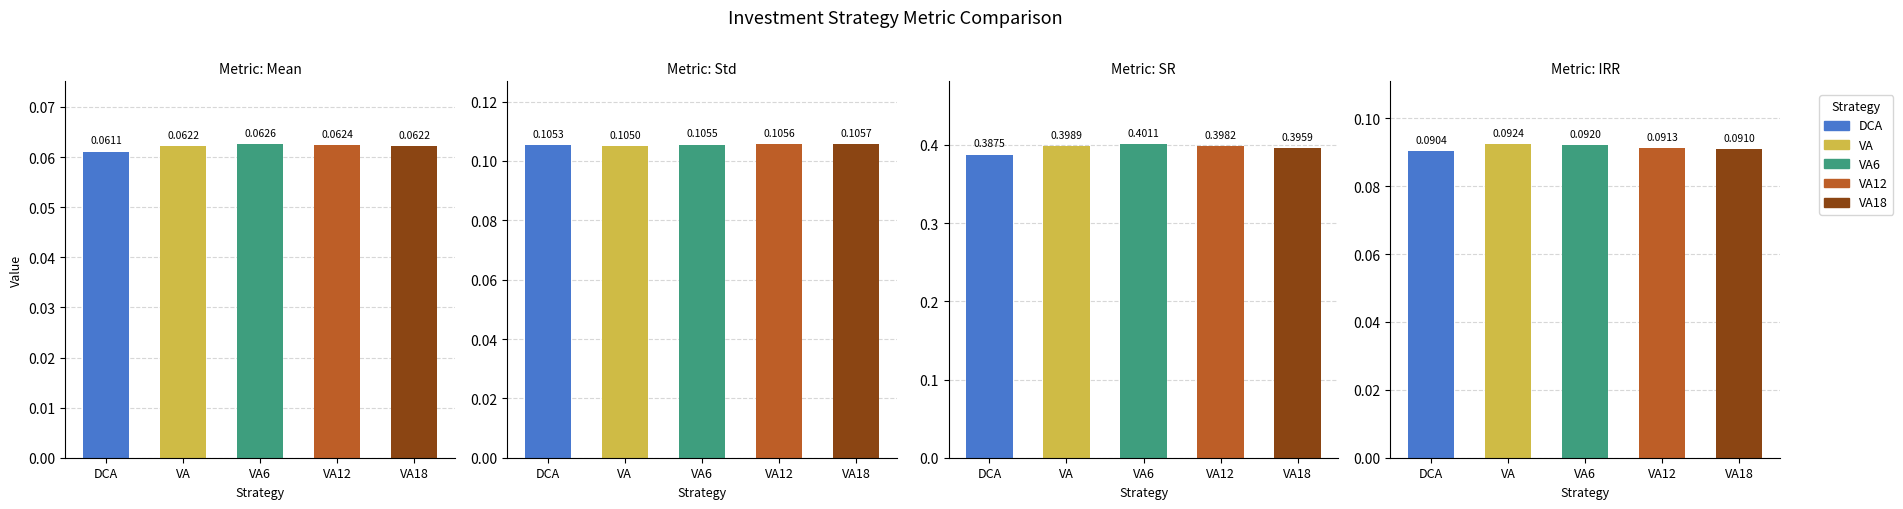

Which series has the widest spread of values?

VA6